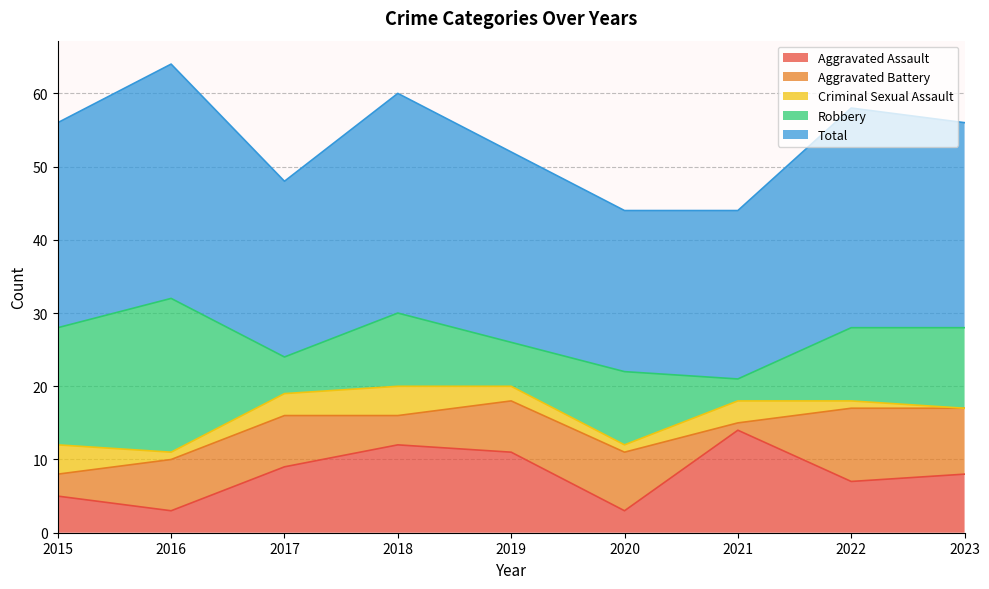

Reading left to right, extract all data points from this chart.

Aggravated Assault: 5	3	9	12	11	3	14	7	8
Aggravated Battery: 3	7	7	4	7	8	1	10	9
Criminal Sexual Assault: 4	1	3	4	2	1	3	1	0
Robbery: 16	21	5	10	6	10	3	10	11
Total: 28	32	24	30	26	22	23	30	28